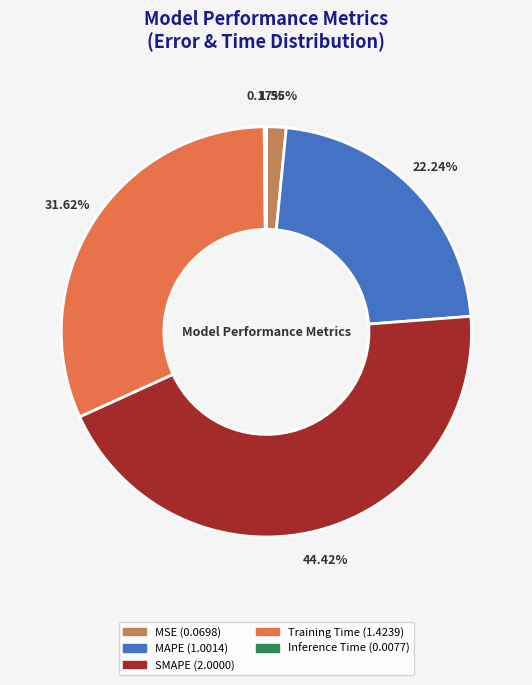

Between Training Time and MSE, which is larger?

Training Time